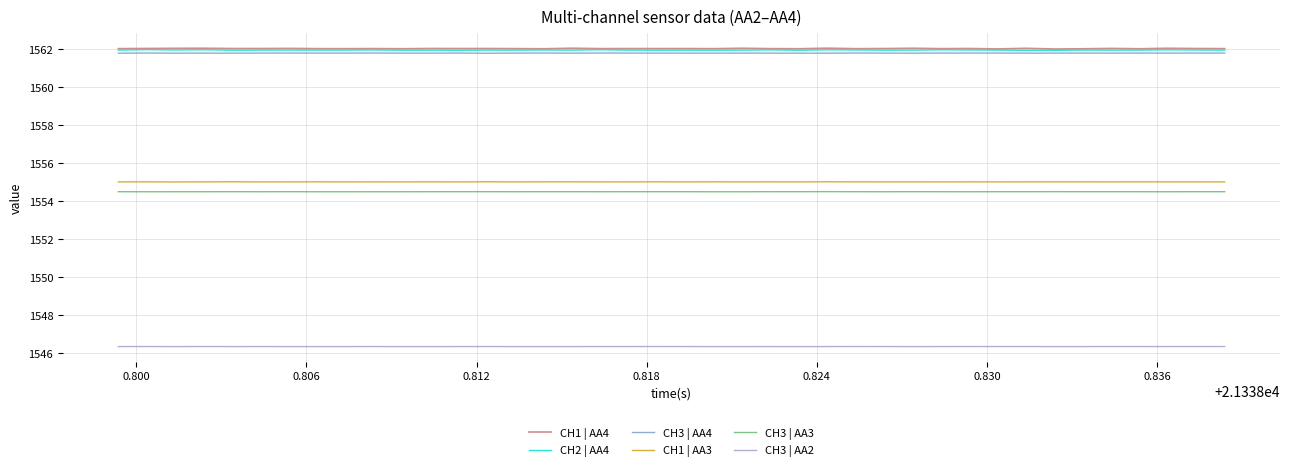

What is the greatest value displayed?

1562.0